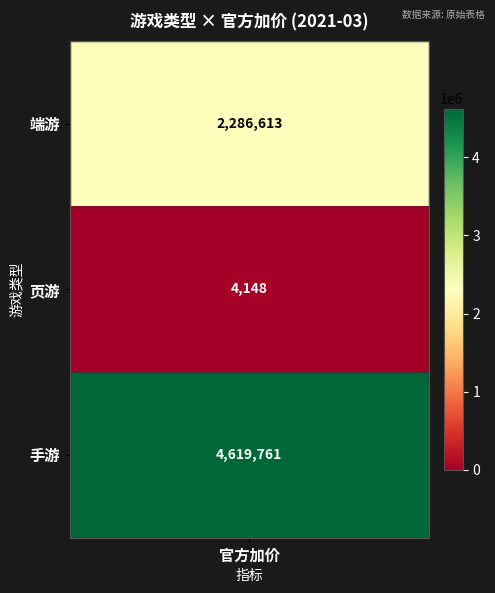

Rank the categories by value from lowest to highest.

1, 0, 2